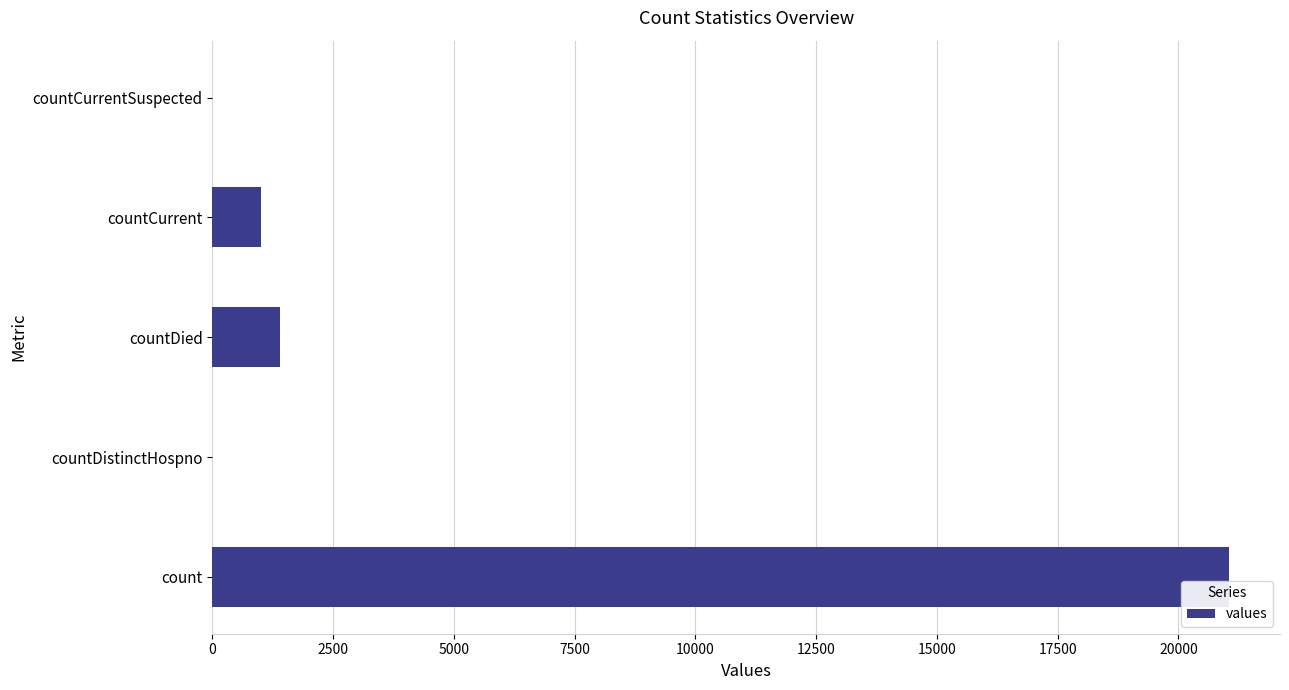

Reading bottom to top, list all the values displayed in this chart.

count=21050	countDistinctHospno=0	countDied=1405	countCurrent=1006	countCurrentSuspected=0